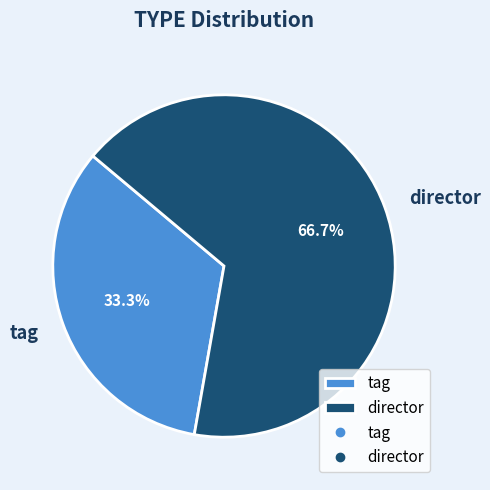

To the nearest percent, what portion does director represent?

67%